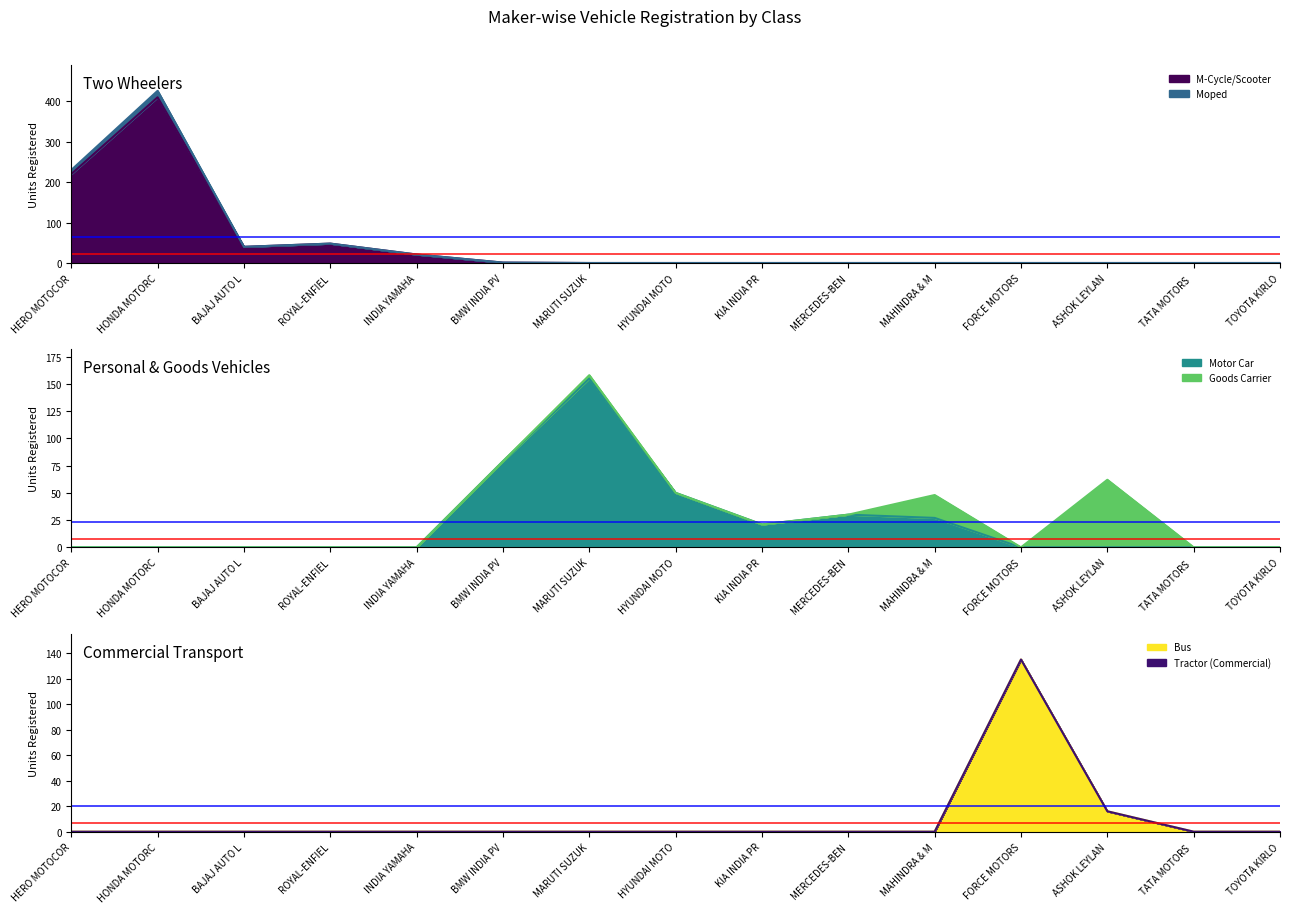

How many interior local valleys does the Moped series have?

1